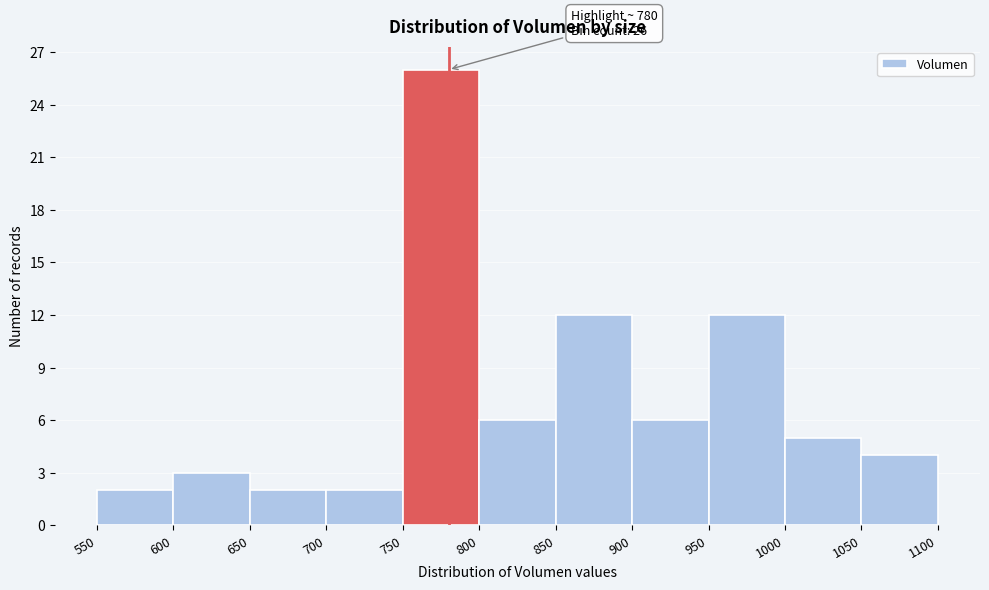

Over which range of the x-axis is the bar tallest?

750 to 800